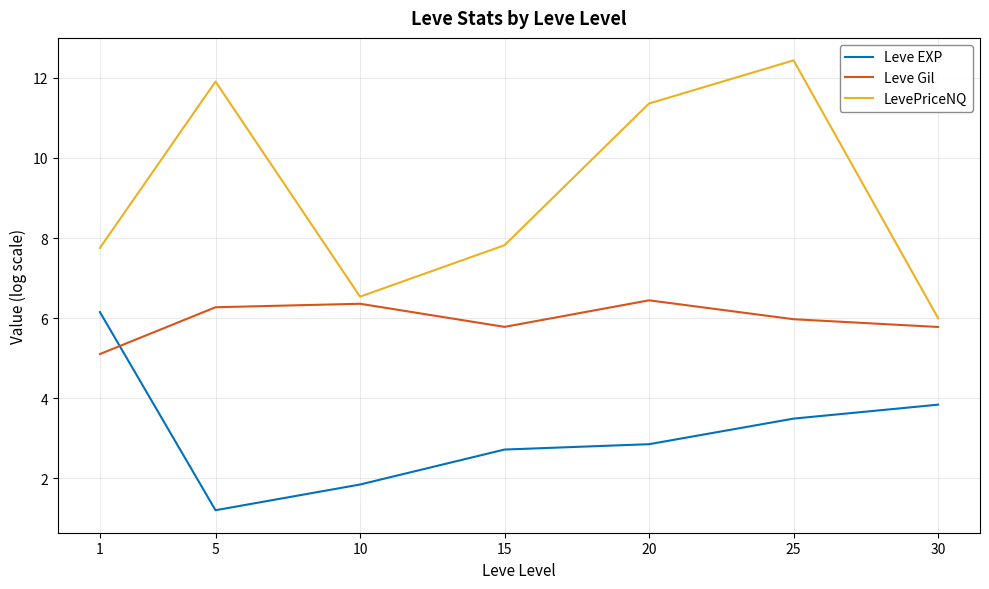

Which series has the largest range (max minus min)?

LevePriceNQ